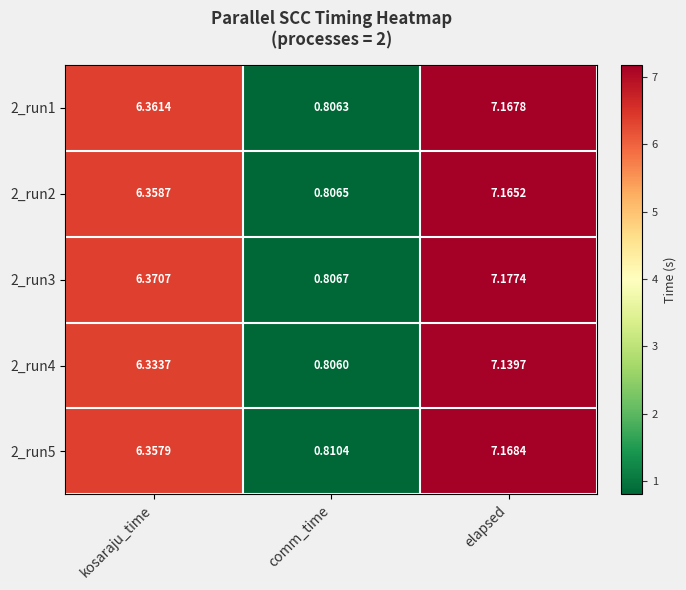

What is the total value across all series at kosaraju_time?

31.8